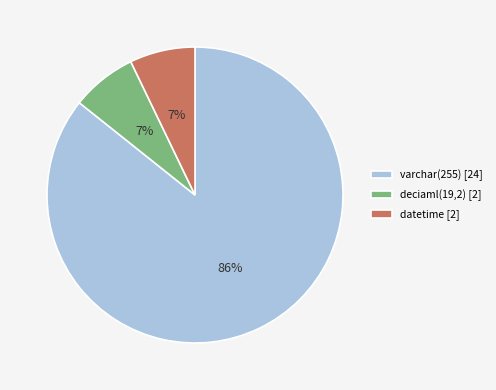

To the nearest percent, what portion does deciaml(19,2) [2] represent?

7%